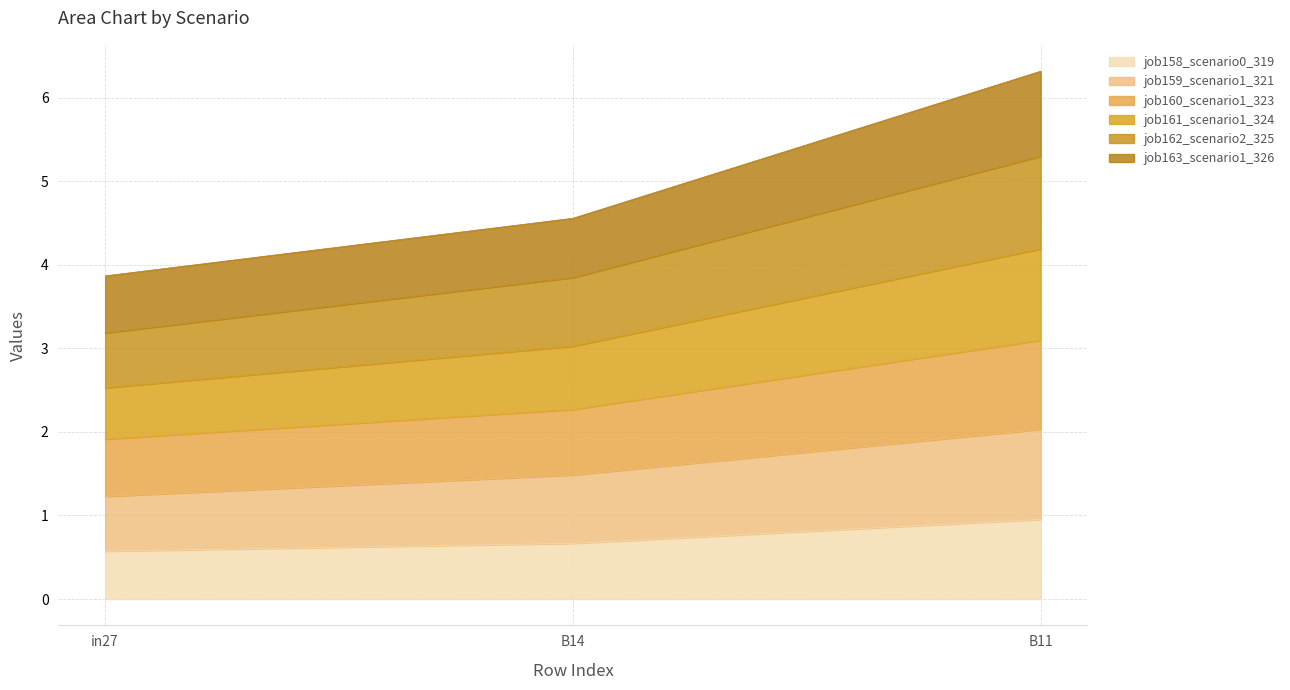

What is the minimum value for job158_scenario0_319?

0.6